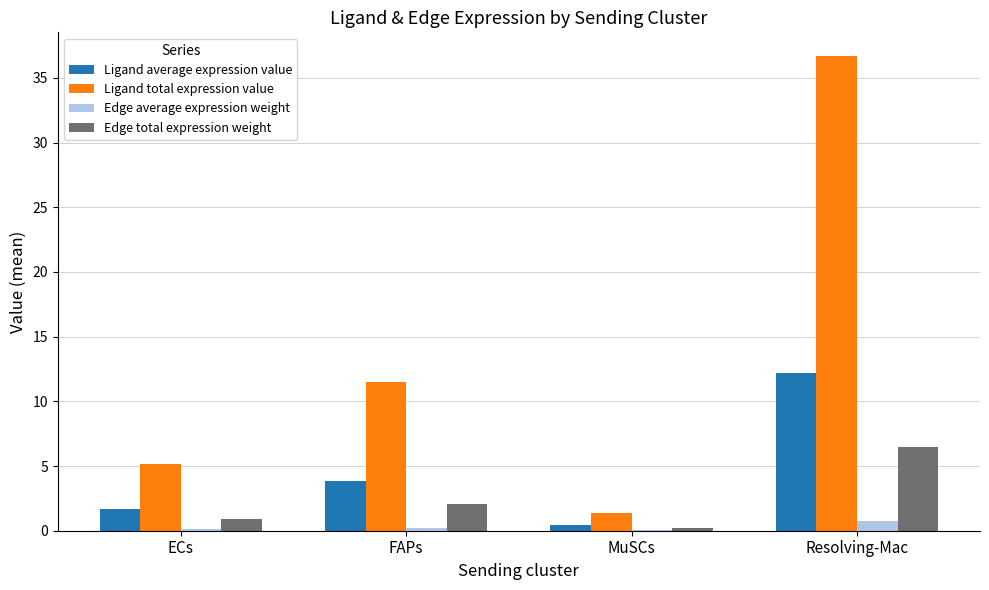

At which label is Ligand total expression value closest to 19?

FAPs